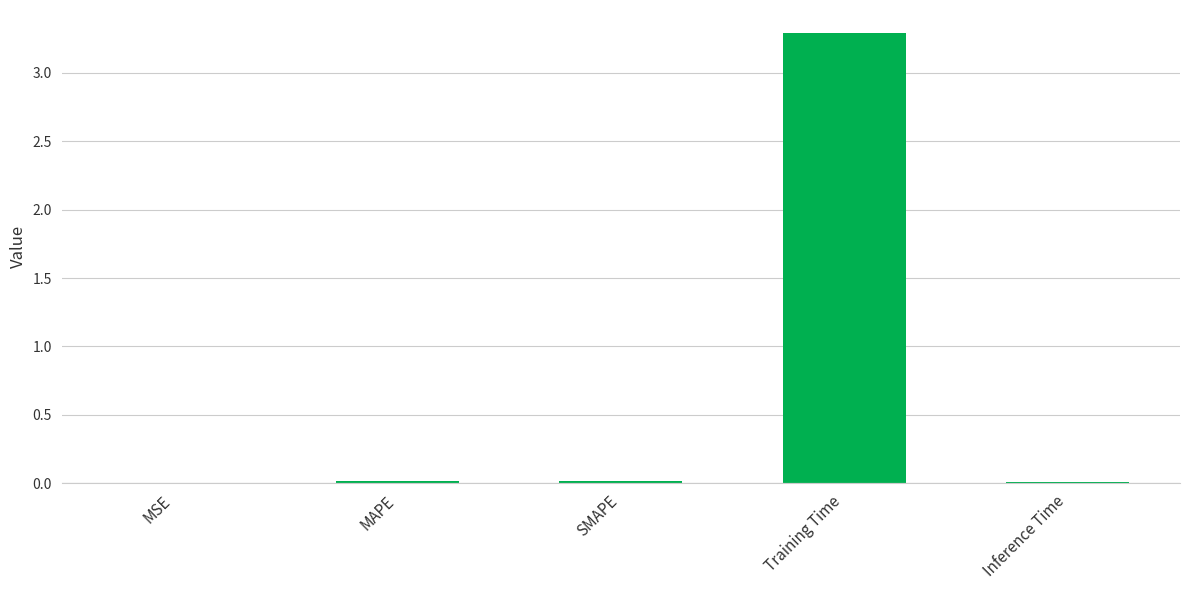

Read the value at Training Time.

3.3